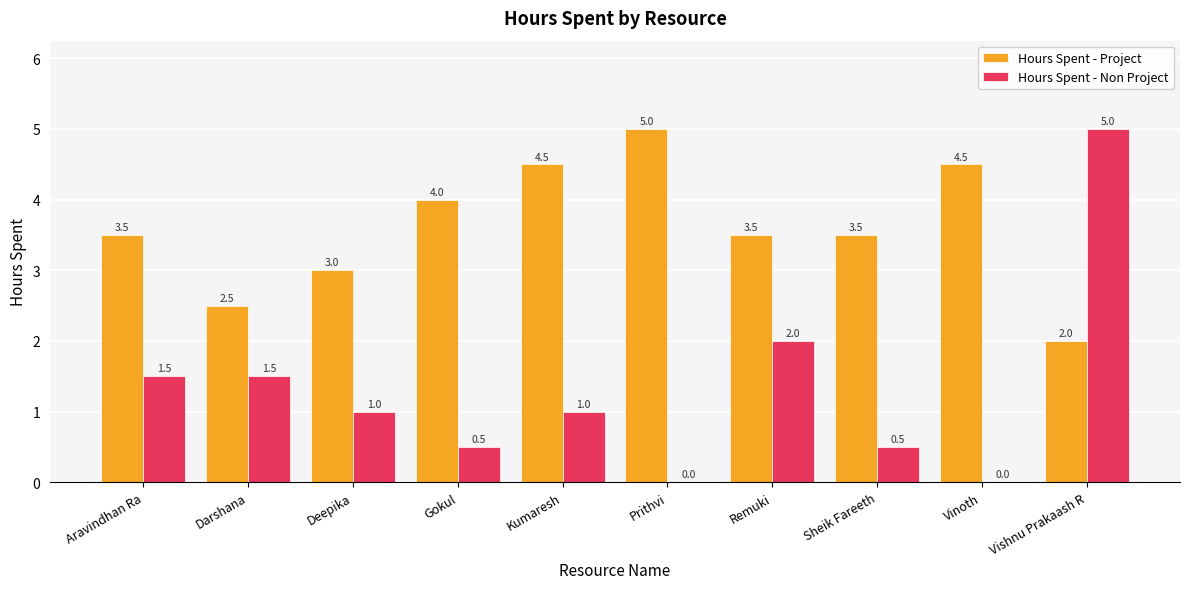

At which label does Hours Spent - Project reach its peak?

Prithvi